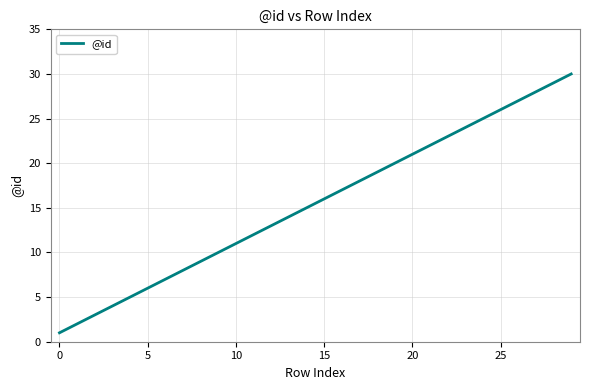

What is the difference between the maximum and minimum values?

29